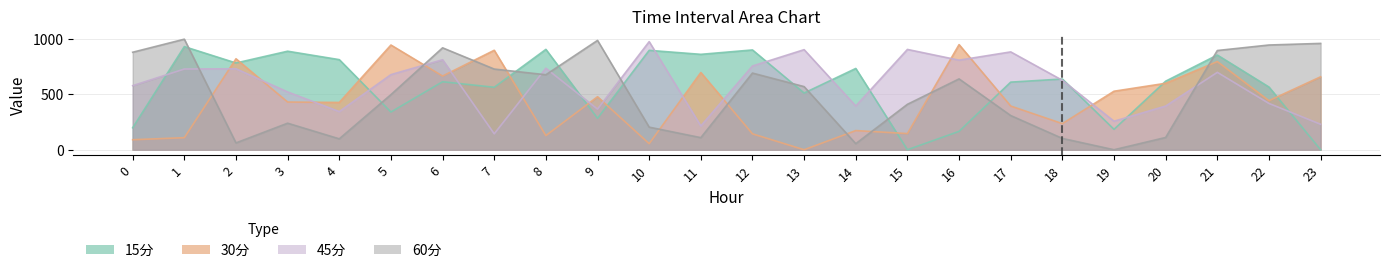

How many intersections are there between 45分 and 60分?

6